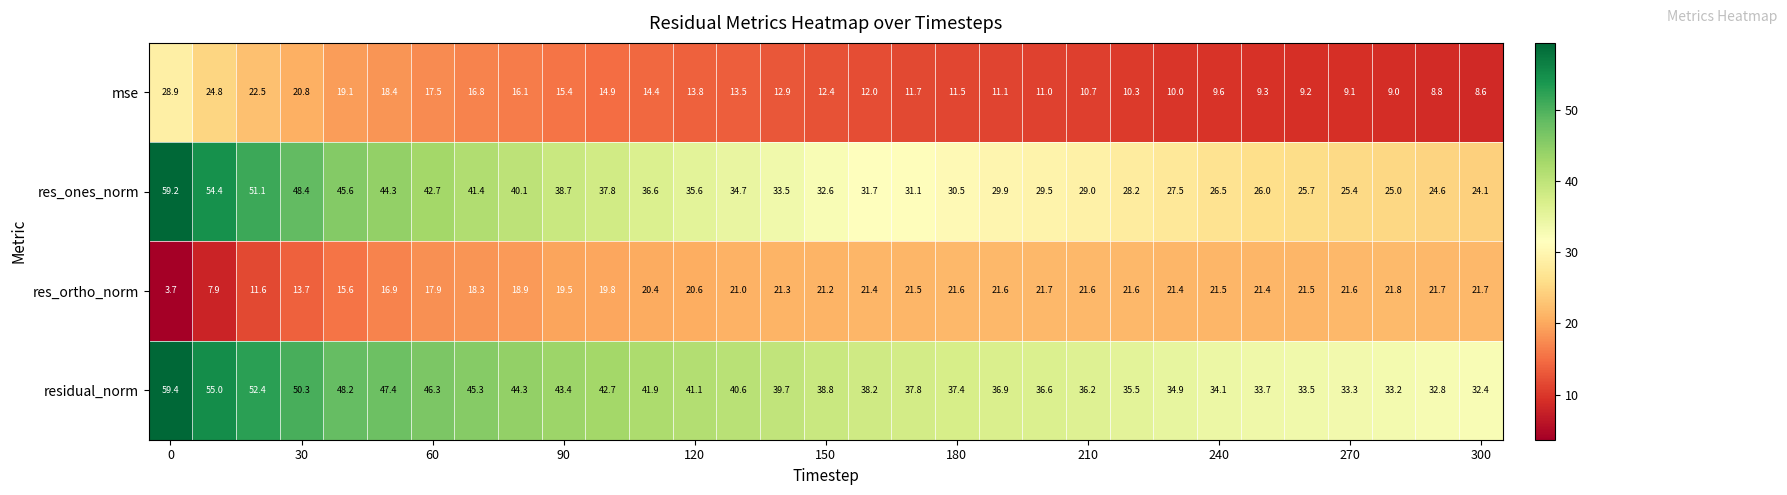

Which series has the widest spread of values?

res_ones_norm